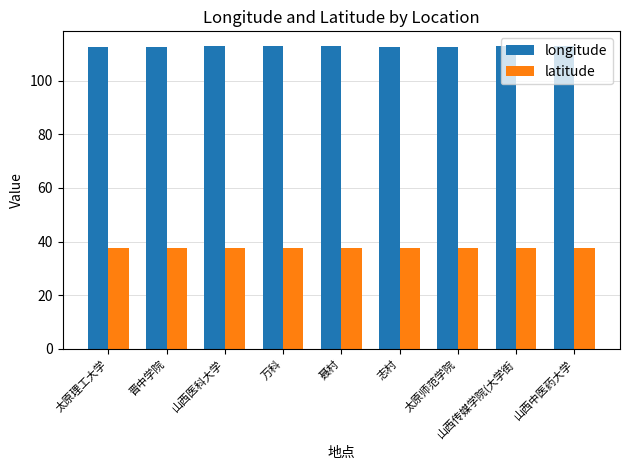

List the series in order of their overall mean, highest first.

longitude, latitude